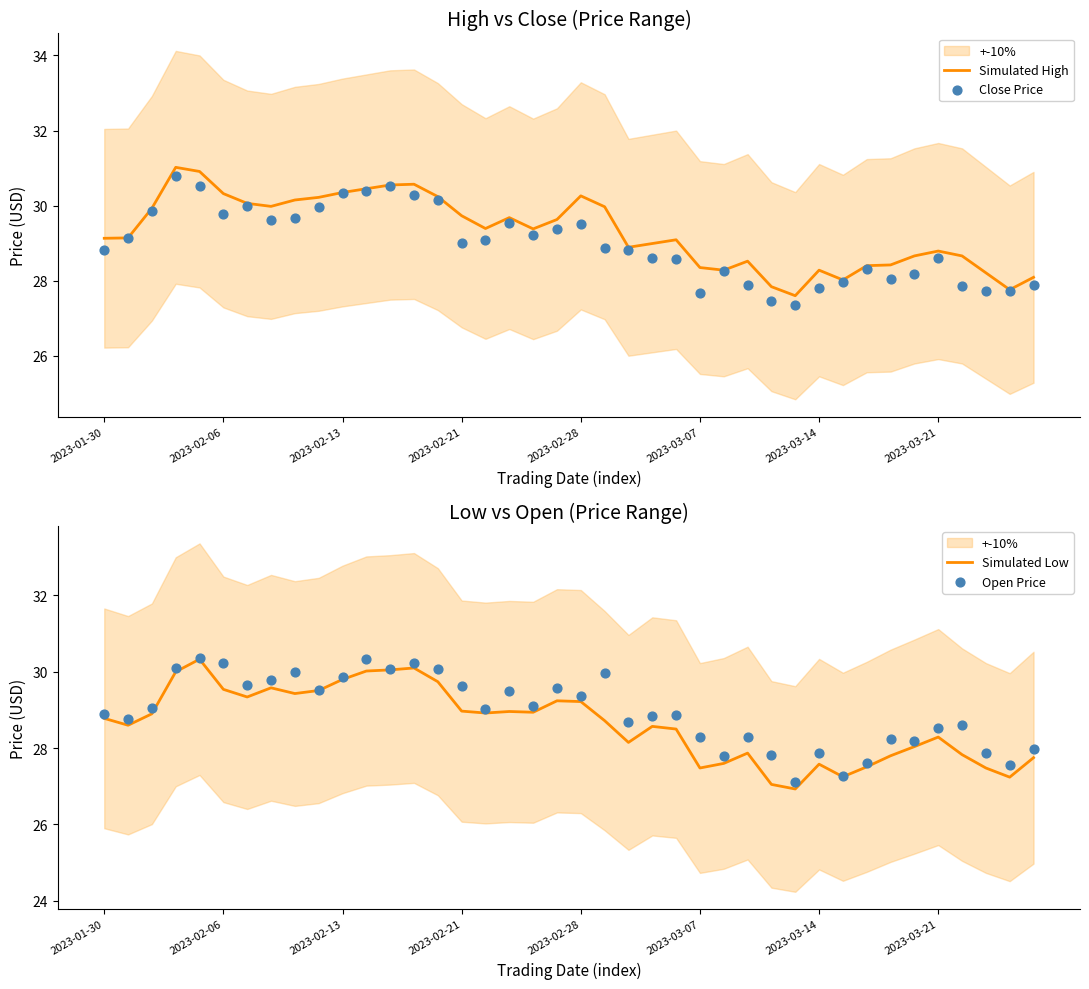

Which series reaches the maximum Y coordinate?

Simulated High